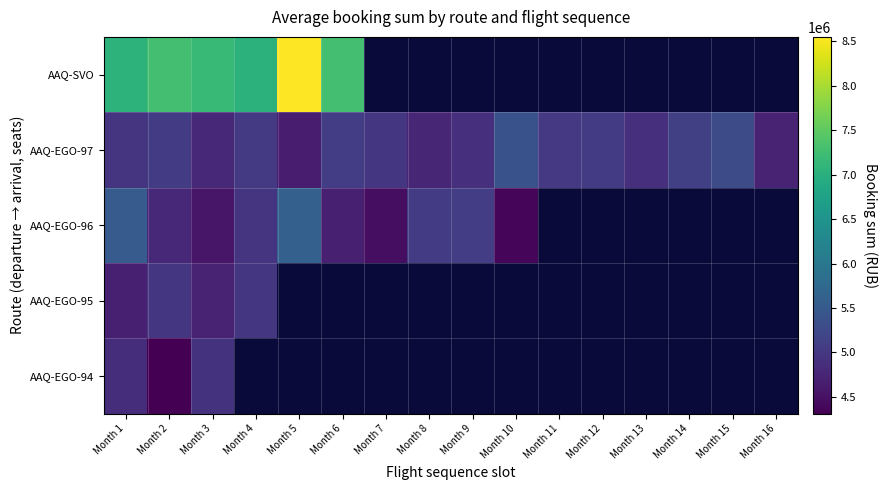

The AAQ-EGO-94 series shows 4924800.0 at Month 3. True or false?

True